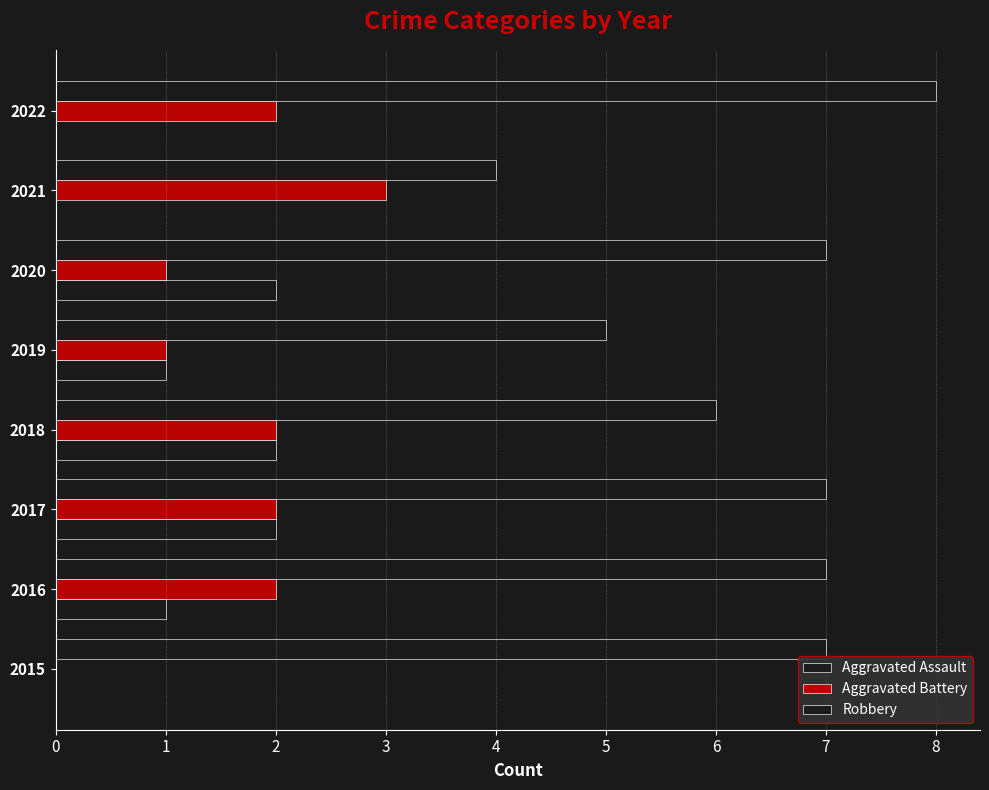

How many categories are shown in the chart?

8